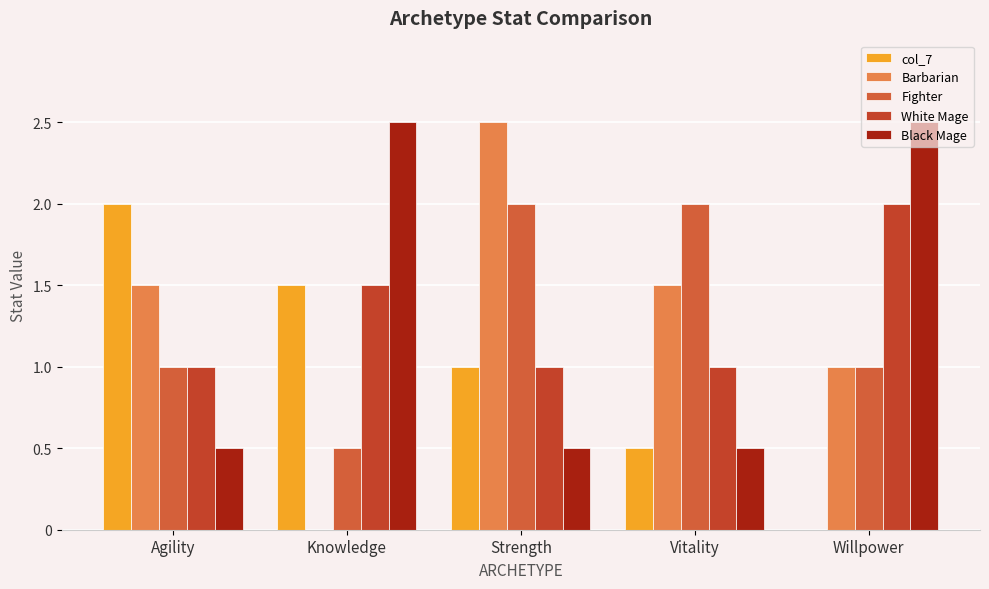

At which label does White Mage reach its minimum?

Agility